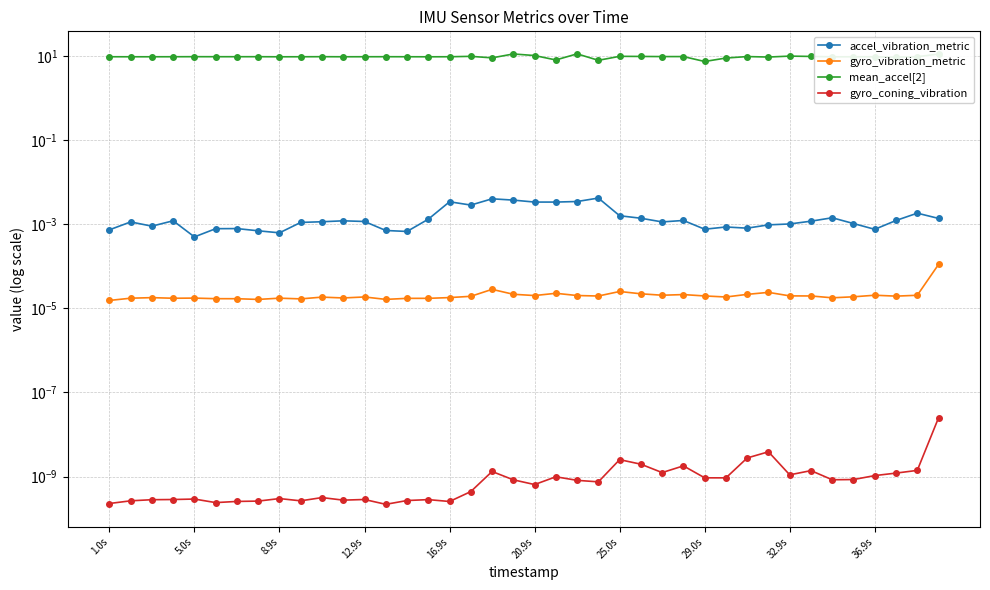

The value of gyro_vibration_metric at 33 is 0.0. True or false?

False